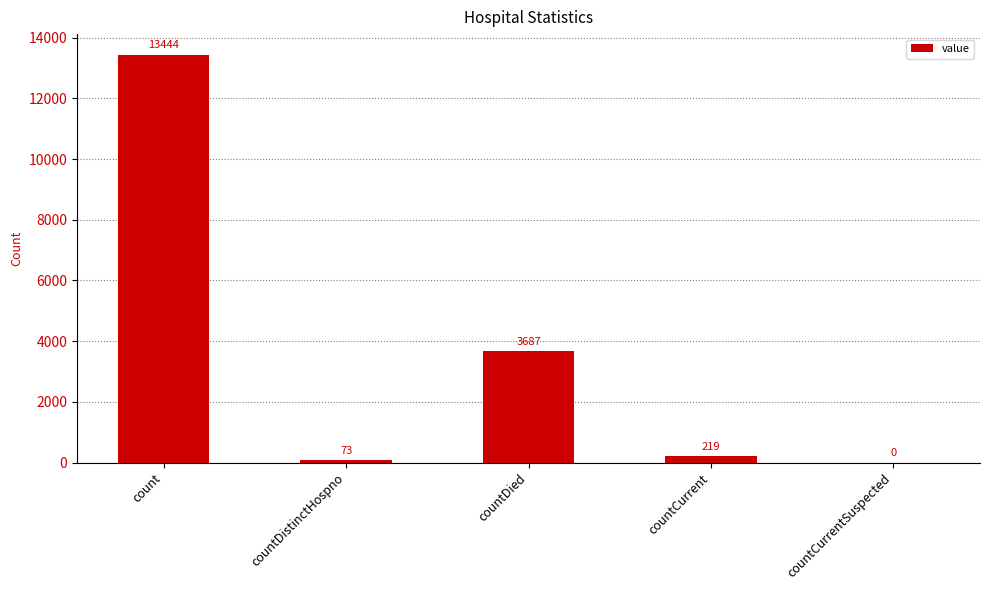

What is the difference between the values at countDistinctHospno and countDied?

3614